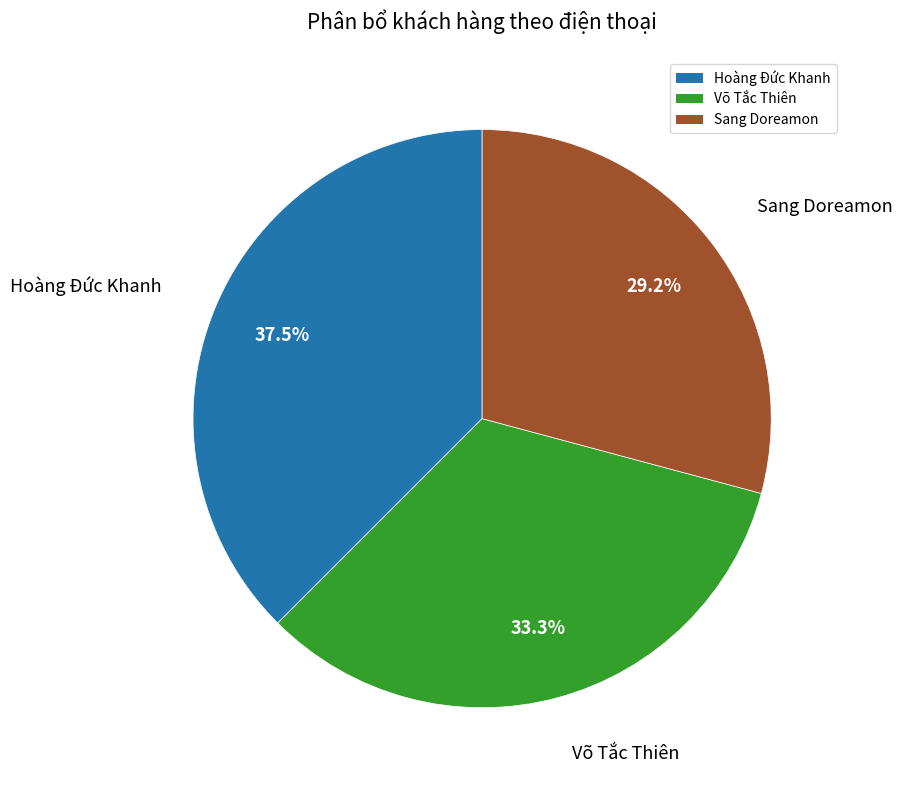

Combined, what portion of the pie is Hoàng Đức Khanh and Sang Doreamon?

66.7%